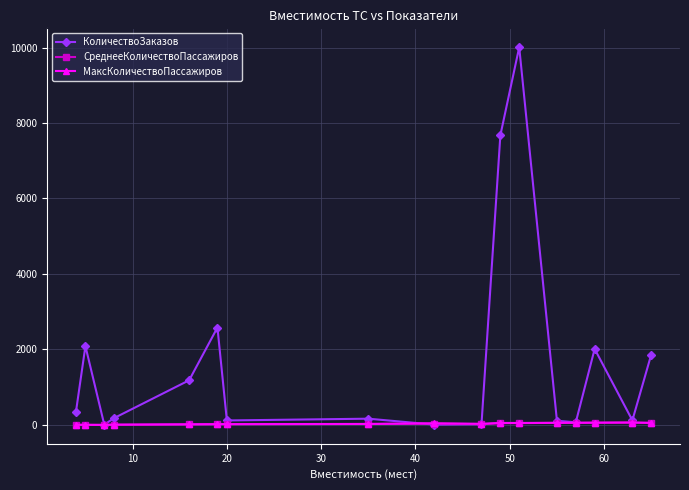

How many values in the МаксКоличествоПассажиров series are below 30?

8